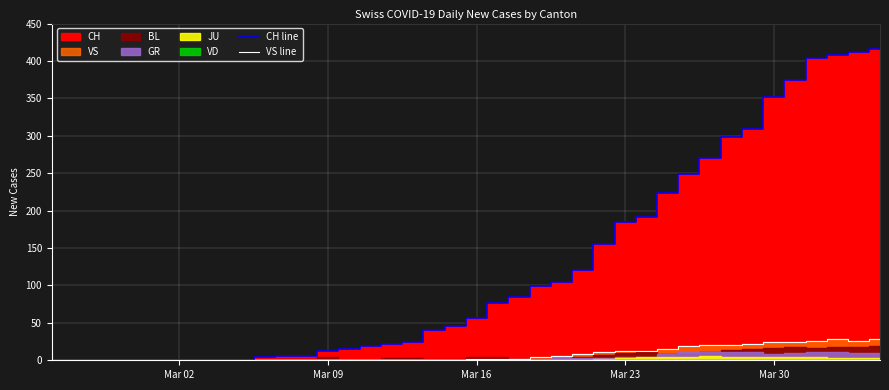

True or false: VS line has a value of 25 at Mar 30.

True